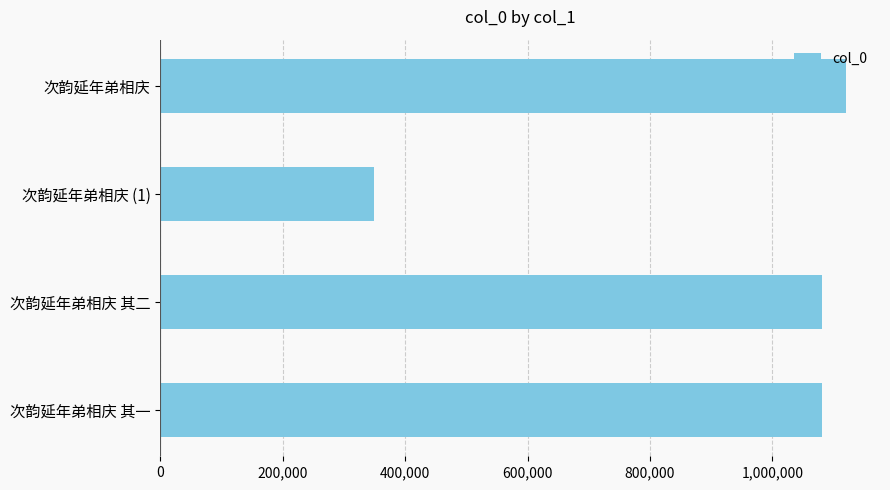

What is the approximate value at 次韵延年弟相庆, to the nearest 50?

1119800